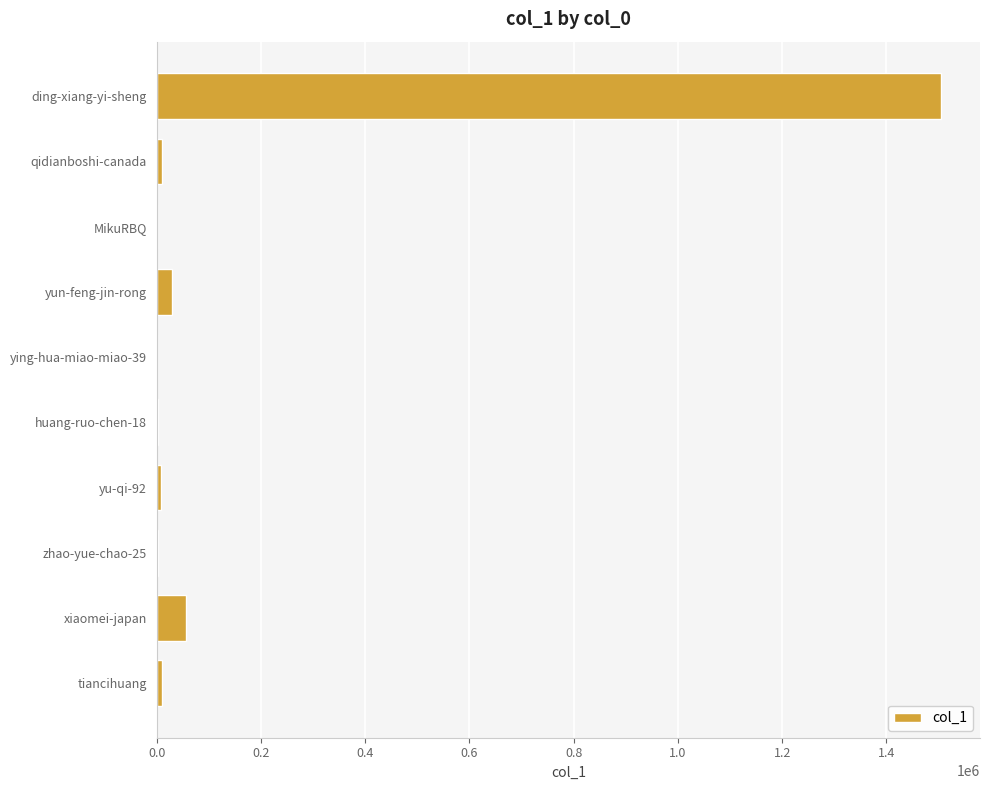

What is the sum of all values?

1626038